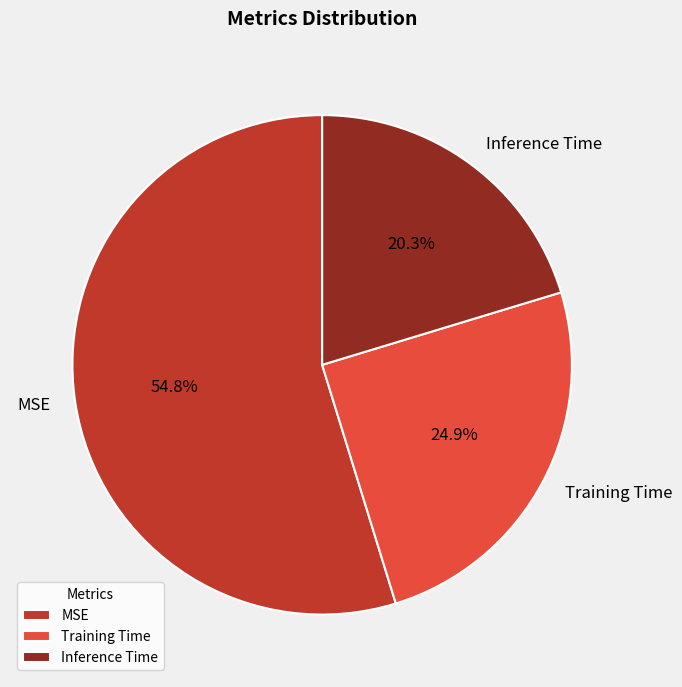

What is the total percentage of Training Time and MSE?

79.7%